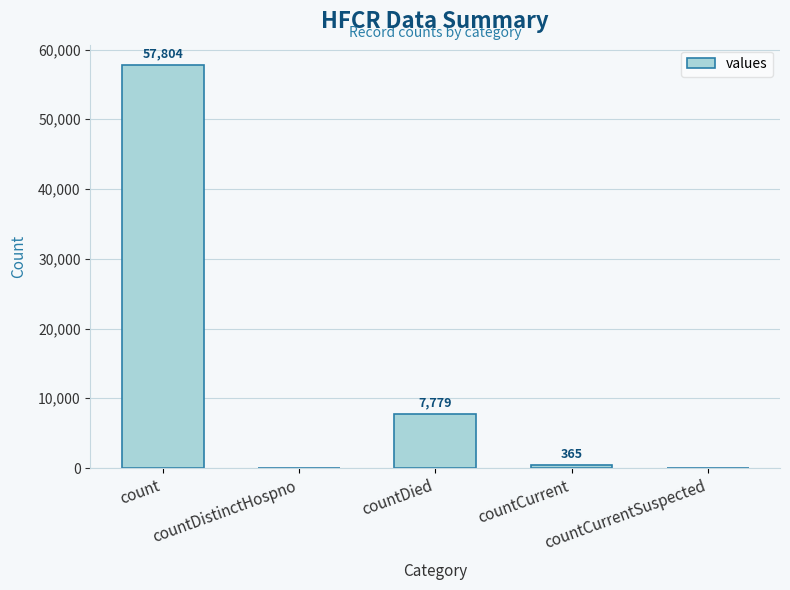

Reading right to left, extract all data points from this chart.

0	365	7779	0	57804